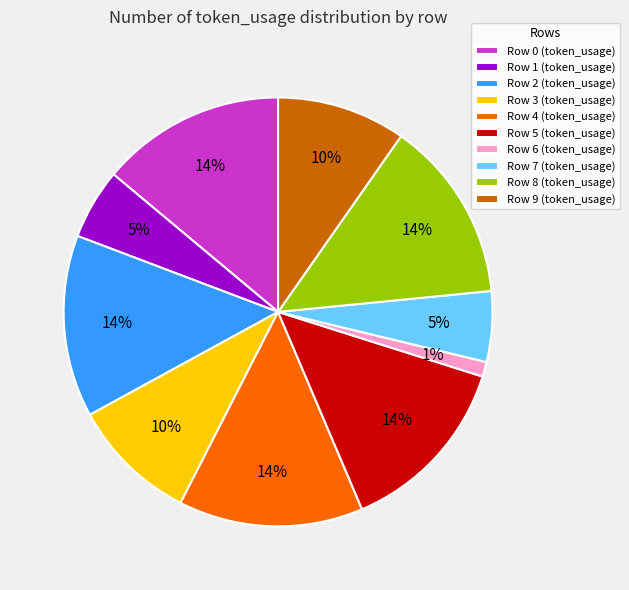

To the nearest percent, what is the difference between the largest and smallest slice percentages?

13%